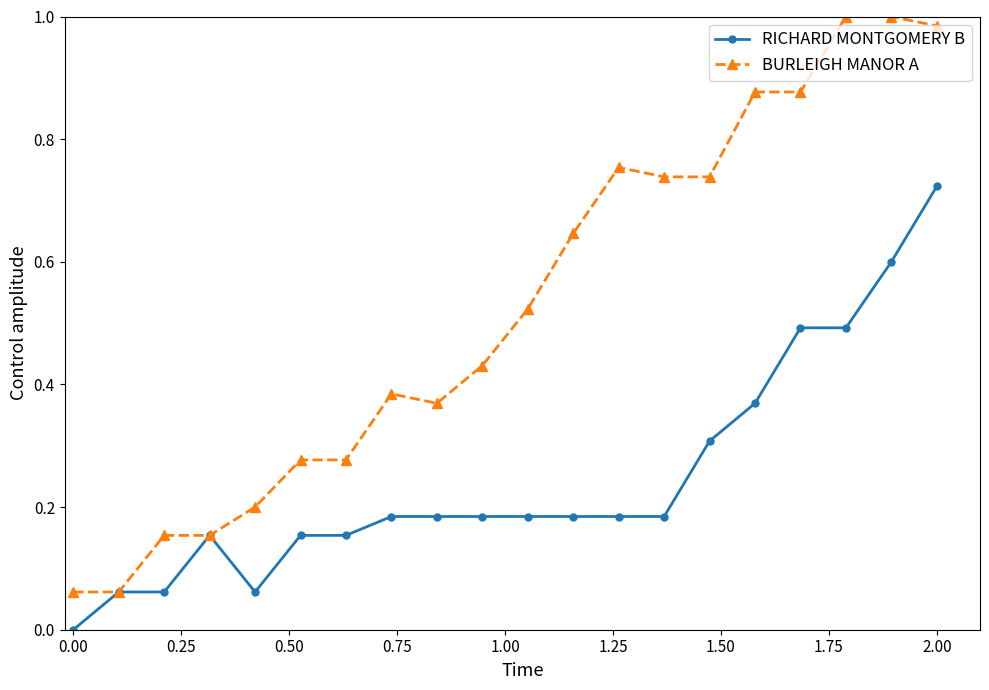

Rank the series by their average value, from highest to lowest.

BURLEIGH MANOR A, RICHARD MONTGOMERY B